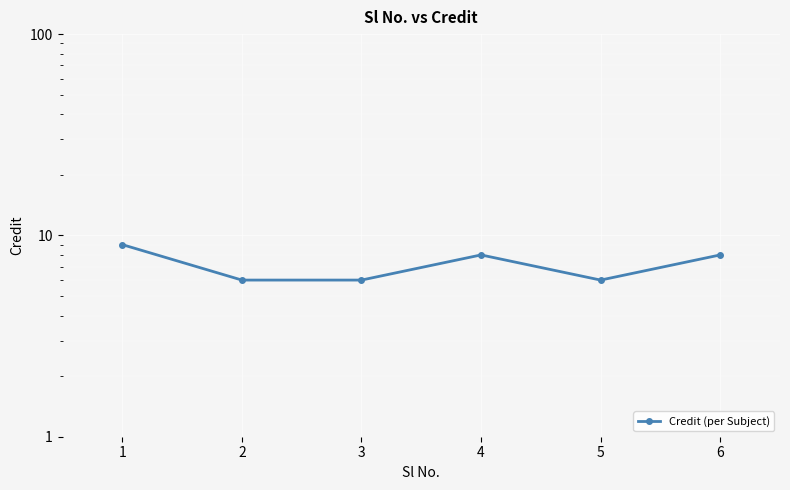

At which category does the data reach its first local valley?

5